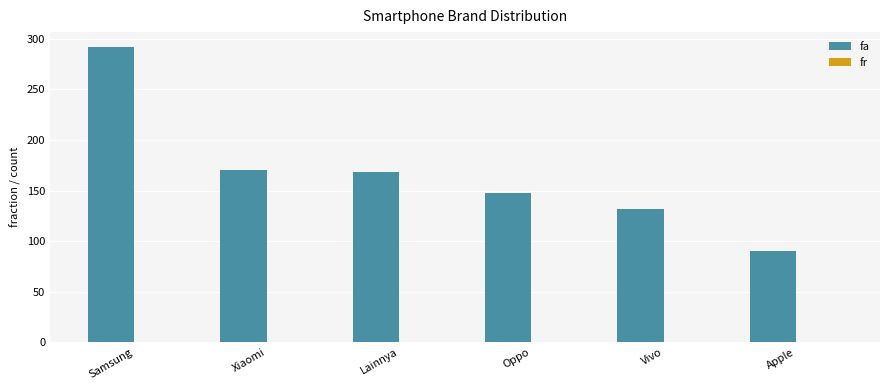

What is the greatest value displayed?

292.0